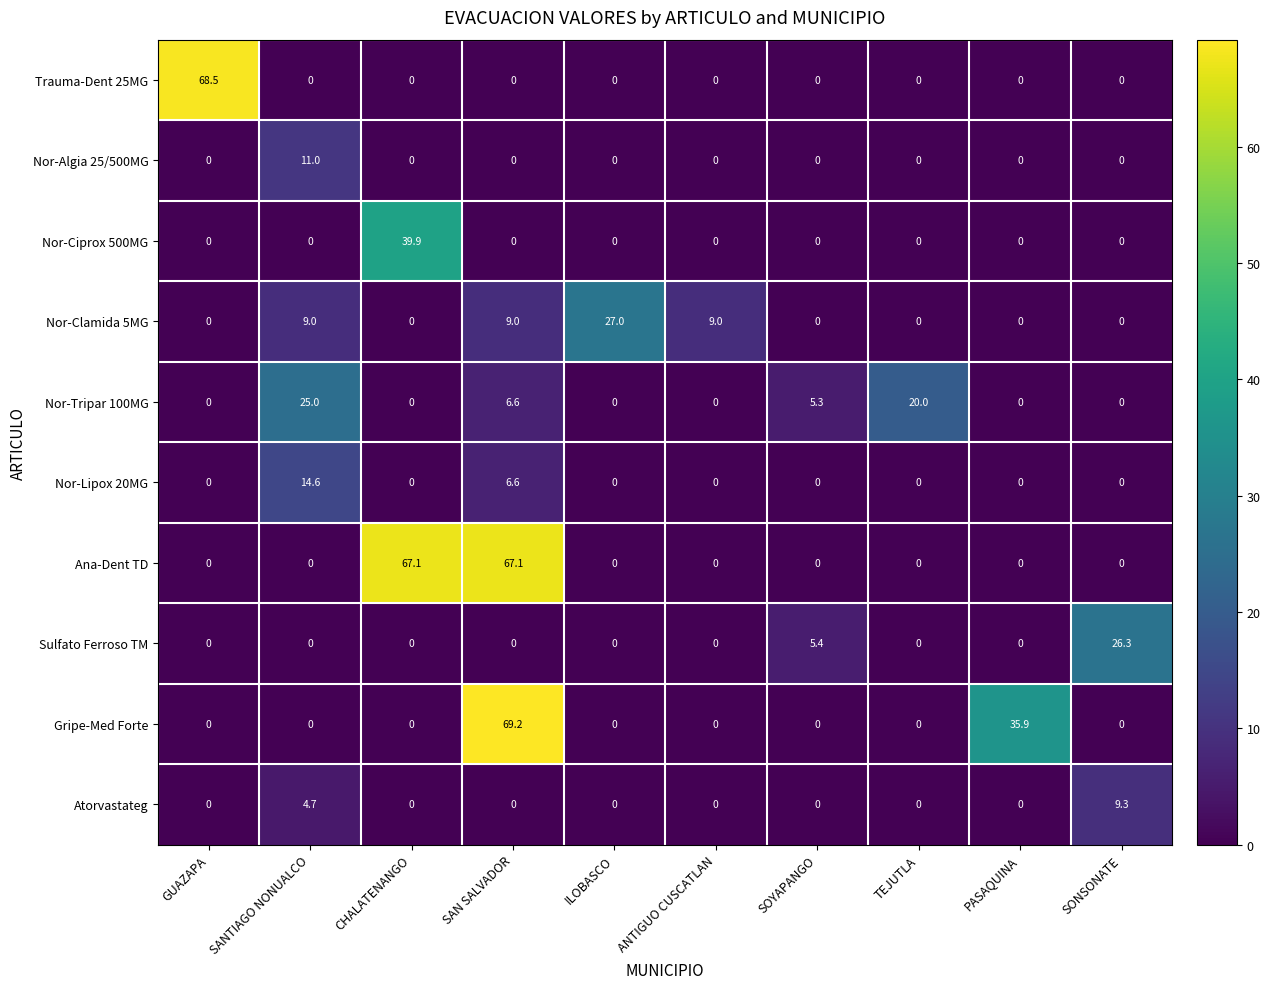

At which label does Nor-Algia 25/500MG reach its minimum?

GUAZAPA